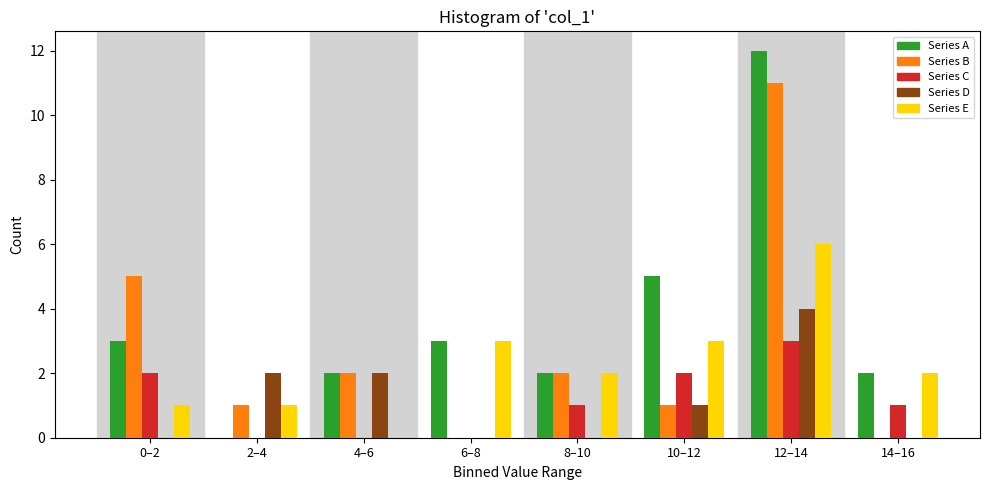

What is the sum of all Series B values?

22